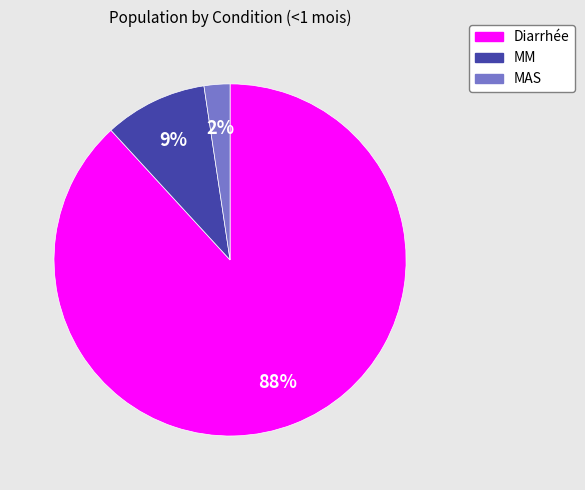

To the nearest percent, what is the combined percentage of MM and Diarrhée?

98%